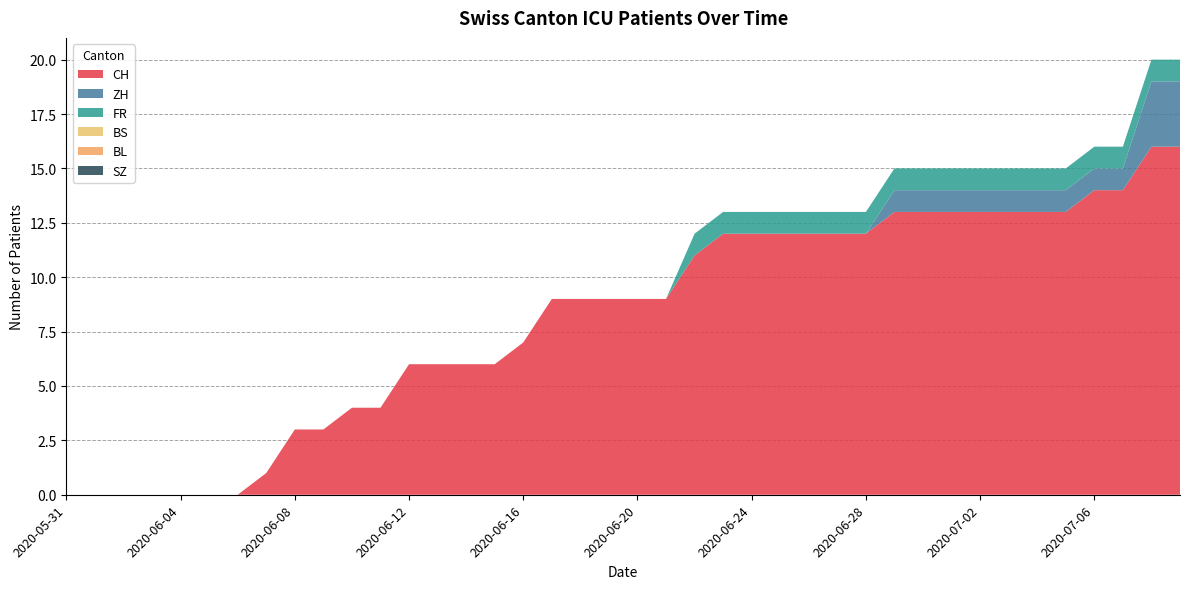

Reading left to right, what are all the values shown in this chart?

CH: 2020-05-31=0	2020-06-01=0	2020-06-02=0	2020-06-03=0	2020-06-04=0	2020-06-05=0	2020-06-06=0	2020-06-07=1	2020-06-08=3	2020-06-09=3	2020-06-10=4	2020-06-11=4	2020-06-12=6	2020-06-13=6	2020-06-14=6	2020-06-15=6	2020-06-16=7	2020-06-17=9	2020-06-18=9	2020-06-19=9	2020-06-20=9	2020-06-21=9	2020-06-22=11	2020-06-23=12	2020-06-24=12	2020-06-25=12	2020-06-26=12	2020-06-27=12	2020-06-28=12	2020-06-29=13	2020-06-30=13	2020-07-01=13	2020-07-02=13	2020-07-03=13	2020-07-04=13	2020-07-05=13	2020-07-06=14	2020-07-07=14	2020-07-08=16	2020-07-09=16
ZH: 2020-05-31=0	2020-06-01=0	2020-06-02=0	2020-06-03=0	2020-06-04=0	2020-06-05=0	2020-06-06=0	2020-06-07=0	2020-06-08=0	2020-06-09=0	2020-06-10=0	2020-06-11=0	2020-06-12=0	2020-06-13=0	2020-06-14=0	2020-06-15=0	2020-06-16=0	2020-06-17=0	2020-06-18=0	2020-06-19=0	2020-06-20=0	2020-06-21=0	2020-06-22=0	2020-06-23=0	2020-06-24=0	2020-06-25=0	2020-06-26=0	2020-06-27=0	2020-06-28=0	2020-06-29=1	2020-06-30=1	2020-07-01=1	2020-07-02=1	2020-07-03=1	2020-07-04=1	2020-07-05=1	2020-07-06=1	2020-07-07=1	2020-07-08=3	2020-07-09=3
FR: 2020-05-31=0	2020-06-01=0	2020-06-02=0	2020-06-03=0	2020-06-04=0	2020-06-05=0	2020-06-06=0	2020-06-07=0	2020-06-08=0	2020-06-09=0	2020-06-10=0	2020-06-11=0	2020-06-12=0	2020-06-13=0	2020-06-14=0	2020-06-15=0	2020-06-16=0	2020-06-17=0	2020-06-18=0	2020-06-19=0	2020-06-20=0	2020-06-21=0	2020-06-22=1	2020-06-23=1	2020-06-24=1	2020-06-25=1	2020-06-26=1	2020-06-27=1	2020-06-28=1	2020-06-29=1	2020-06-30=1	2020-07-01=1	2020-07-02=1	2020-07-03=1	2020-07-04=1	2020-07-05=1	2020-07-06=1	2020-07-07=1	2020-07-08=1	2020-07-09=1
BS: 2020-05-31=0	2020-06-01=0	2020-06-02=0	2020-06-03=0	2020-06-04=0	2020-06-05=0	2020-06-06=0	2020-06-07=0	2020-06-08=0	2020-06-09=0	2020-06-10=0	2020-06-11=0	2020-06-12=0	2020-06-13=0	2020-06-14=0	2020-06-15=0	2020-06-16=0	2020-06-17=0	2020-06-18=0	2020-06-19=0	2020-06-20=0	2020-06-21=0	2020-06-22=0	2020-06-23=0	2020-06-24=0	2020-06-25=0	2020-06-26=0	2020-06-27=0	2020-06-28=0	2020-06-29=0	2020-06-30=0	2020-07-01=0	2020-07-02=0	2020-07-03=0	2020-07-04=0	2020-07-05=0	2020-07-06=0	2020-07-07=0	2020-07-08=0	2020-07-09=0
BL: 2020-05-31=0	2020-06-01=0	2020-06-02=0	2020-06-03=0	2020-06-04=0	2020-06-05=0	2020-06-06=0	2020-06-07=0	2020-06-08=0	2020-06-09=0	2020-06-10=0	2020-06-11=0	2020-06-12=0	2020-06-13=0	2020-06-14=0	2020-06-15=0	2020-06-16=0	2020-06-17=0	2020-06-18=0	2020-06-19=0	2020-06-20=0	2020-06-21=0	2020-06-22=0	2020-06-23=0	2020-06-24=0	2020-06-25=0	2020-06-26=0	2020-06-27=0	2020-06-28=0	2020-06-29=0	2020-06-30=0	2020-07-01=0	2020-07-02=0	2020-07-03=0	2020-07-04=0	2020-07-05=0	2020-07-06=0	2020-07-07=0	2020-07-08=0	2020-07-09=0
SZ: 2020-05-31=0	2020-06-01=0	2020-06-02=0	2020-06-03=0	2020-06-04=0	2020-06-05=0	2020-06-06=0	2020-06-07=0	2020-06-08=0	2020-06-09=0	2020-06-10=0	2020-06-11=0	2020-06-12=0	2020-06-13=0	2020-06-14=0	2020-06-15=0	2020-06-16=0	2020-06-17=0	2020-06-18=0	2020-06-19=0	2020-06-20=0	2020-06-21=0	2020-06-22=0	2020-06-23=0	2020-06-24=0	2020-06-25=0	2020-06-26=0	2020-06-27=0	2020-06-28=0	2020-06-29=0	2020-06-30=0	2020-07-01=0	2020-07-02=0	2020-07-03=0	2020-07-04=0	2020-07-05=0	2020-07-06=0	2020-07-07=0	2020-07-08=0	2020-07-09=0